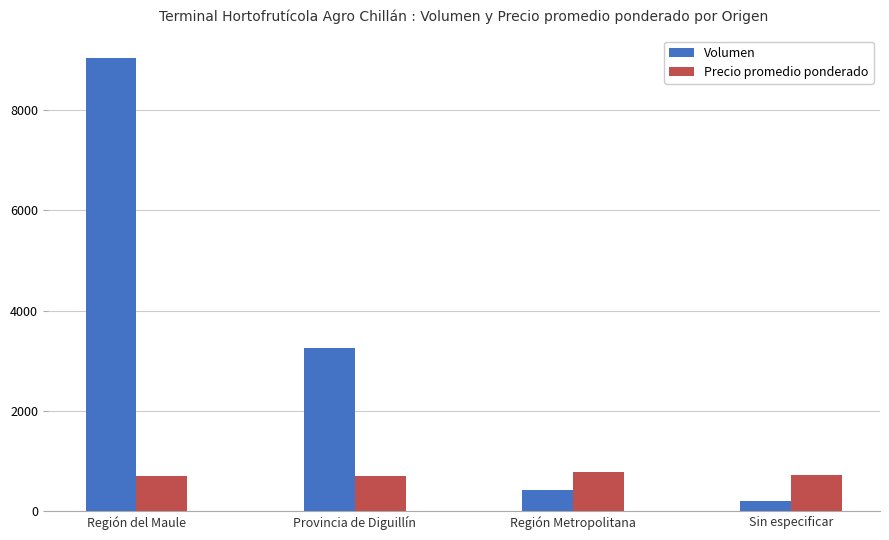

Which series changed the most between Provincia de Diguillín and Sin especificar?

Volumen